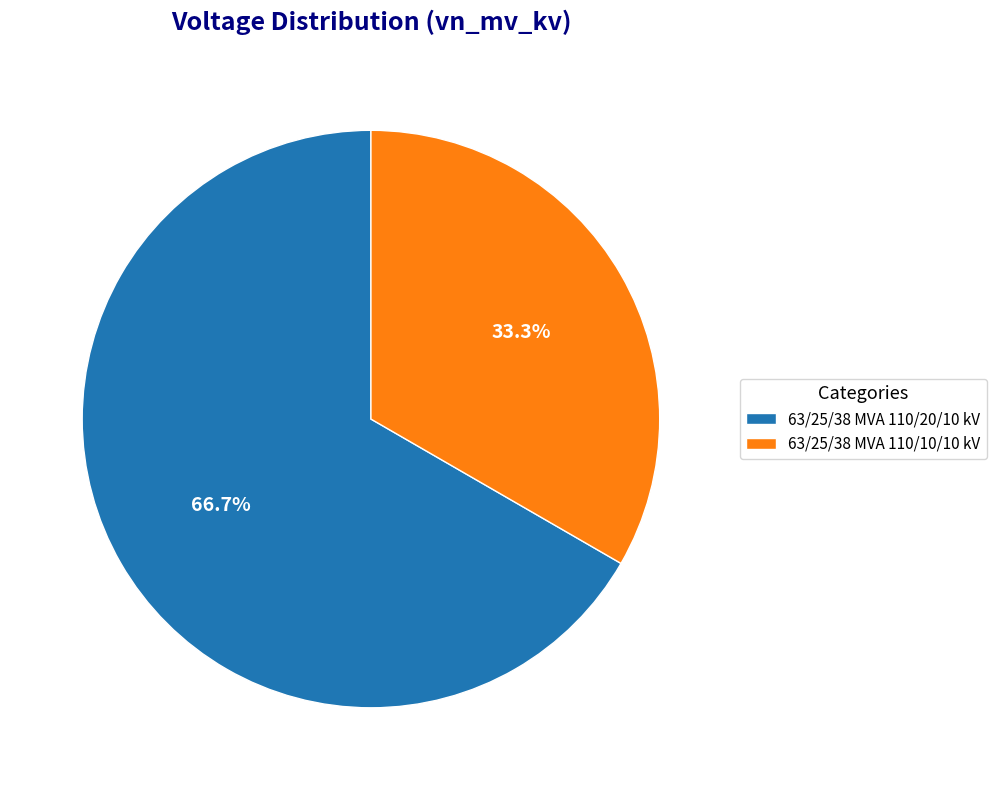

What percentage is the 63/25/38 MVA 110/20/10 kV slice, to the nearest percent?

67%